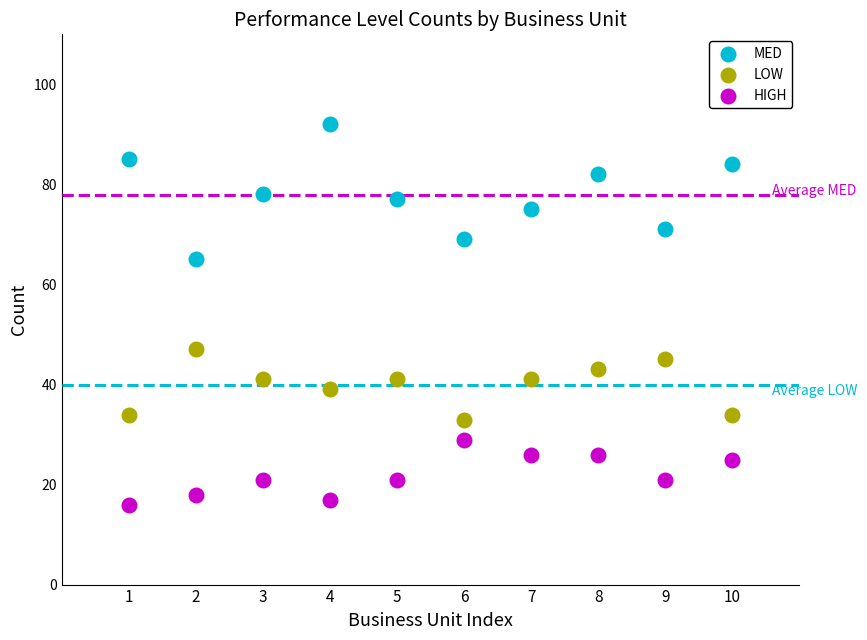

What are all the series names shown in the legend?

MED, LOW, HIGH